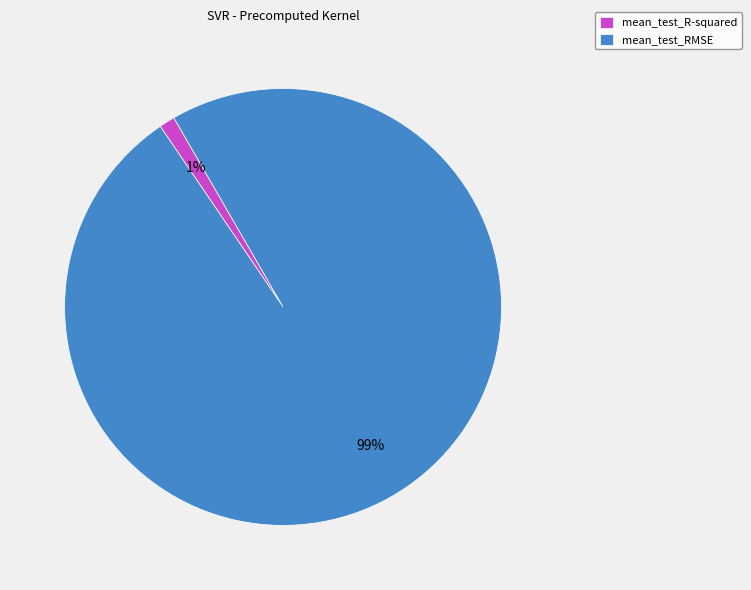

Does mean_test_R-squared represent more than half of the total?

No